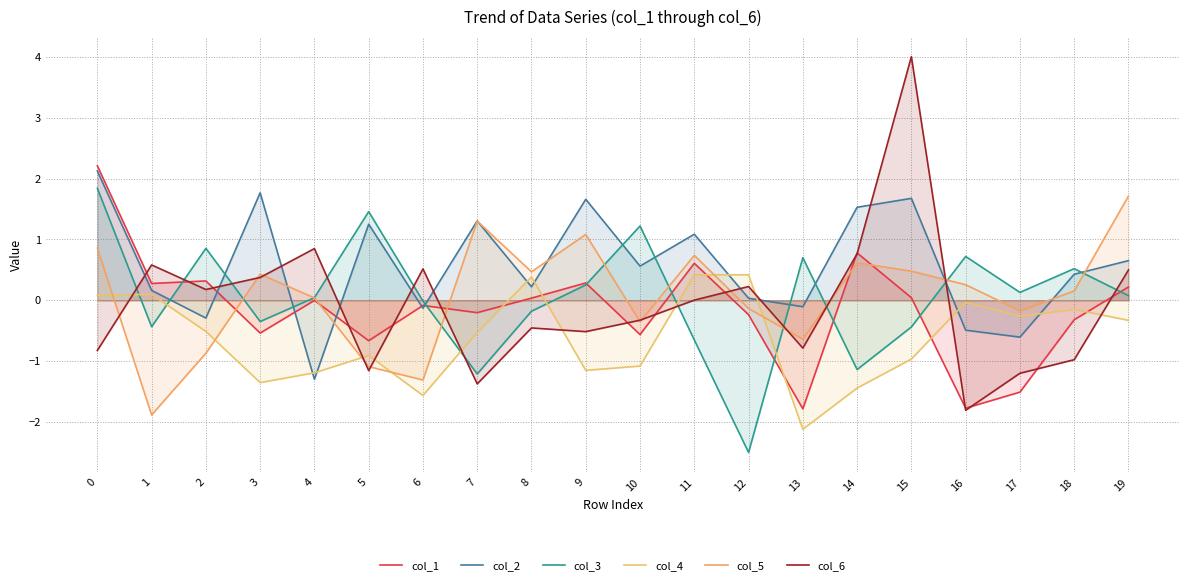

What is the sum of the col_1 values at 10 and 18?

-0.9